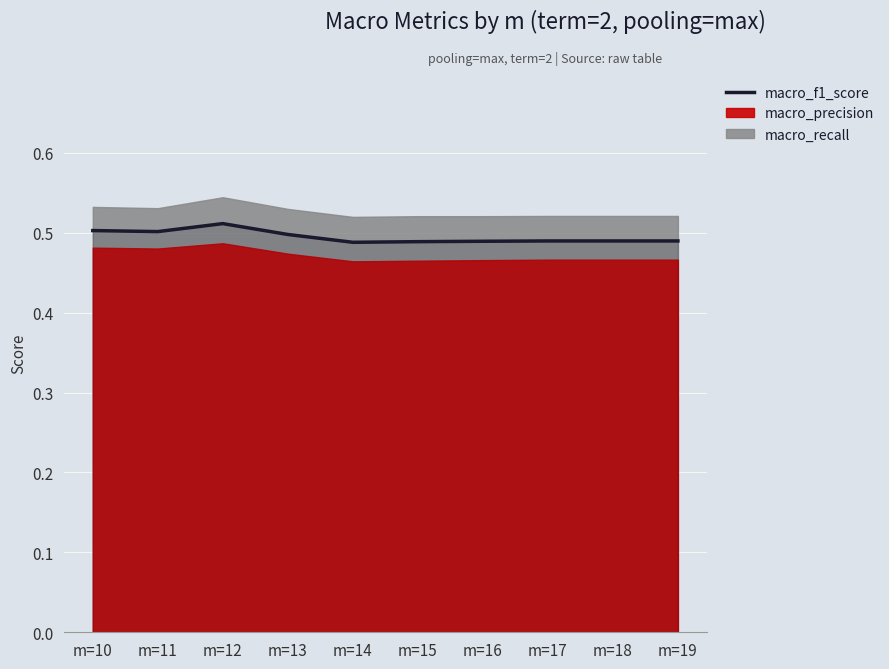

Reading left to right, list all the values displayed in this chart.

m=10=0.5	m=11=0.5	m=12=0.5	m=13=0.5	m=14=0.5	m=15=0.5	m=16=0.5	m=17=0.5	m=18=0.5	m=19=0.5